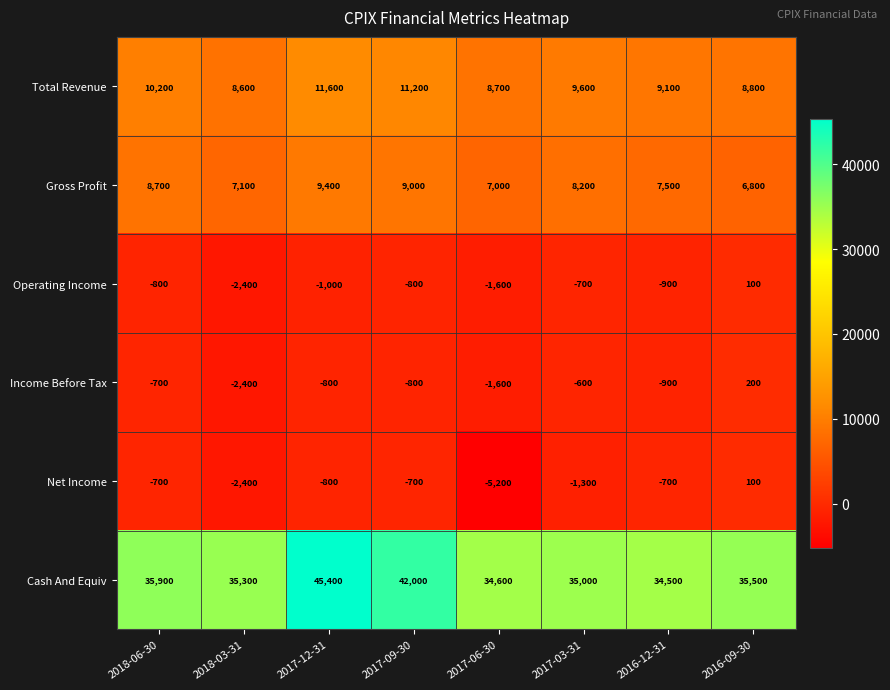

The Total Revenue series shows 6209 at 2017-12-31. True or false?

False